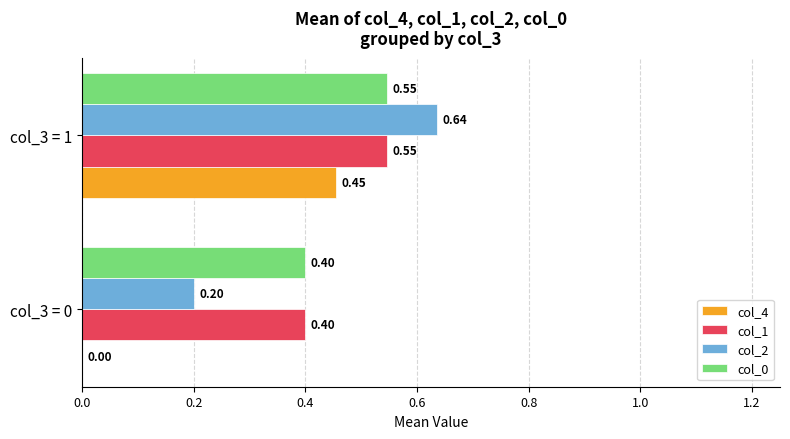

Which series changed the most between col_3 = 0 and col_3 = 1?

col_4